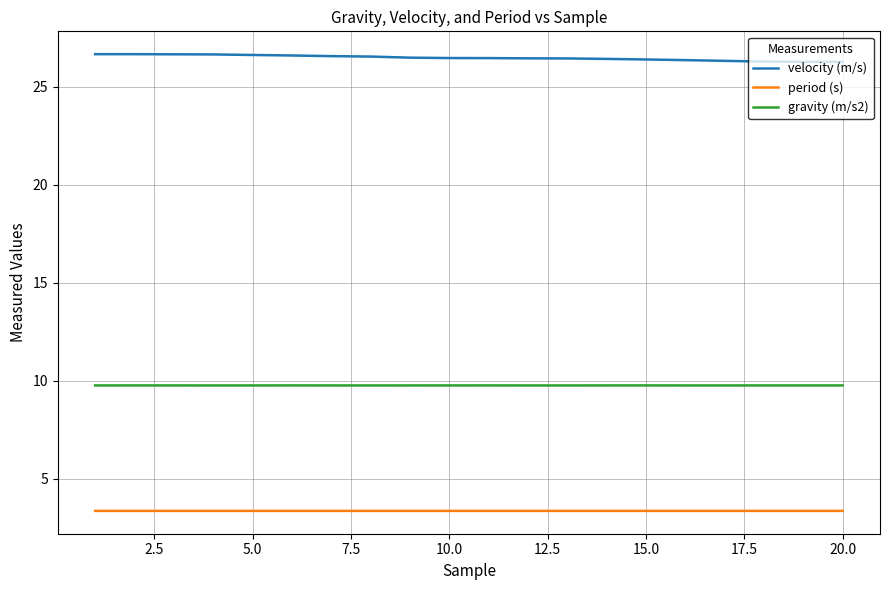

True or false: velocity (m/s) and gravity (m/s2) cross at least once.

False